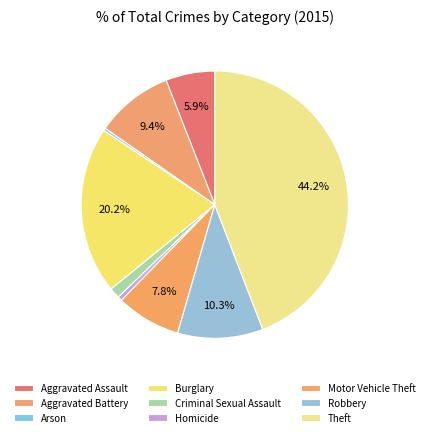

Is the sum of Criminal Sexual Assault and Homicide greater than half?

No